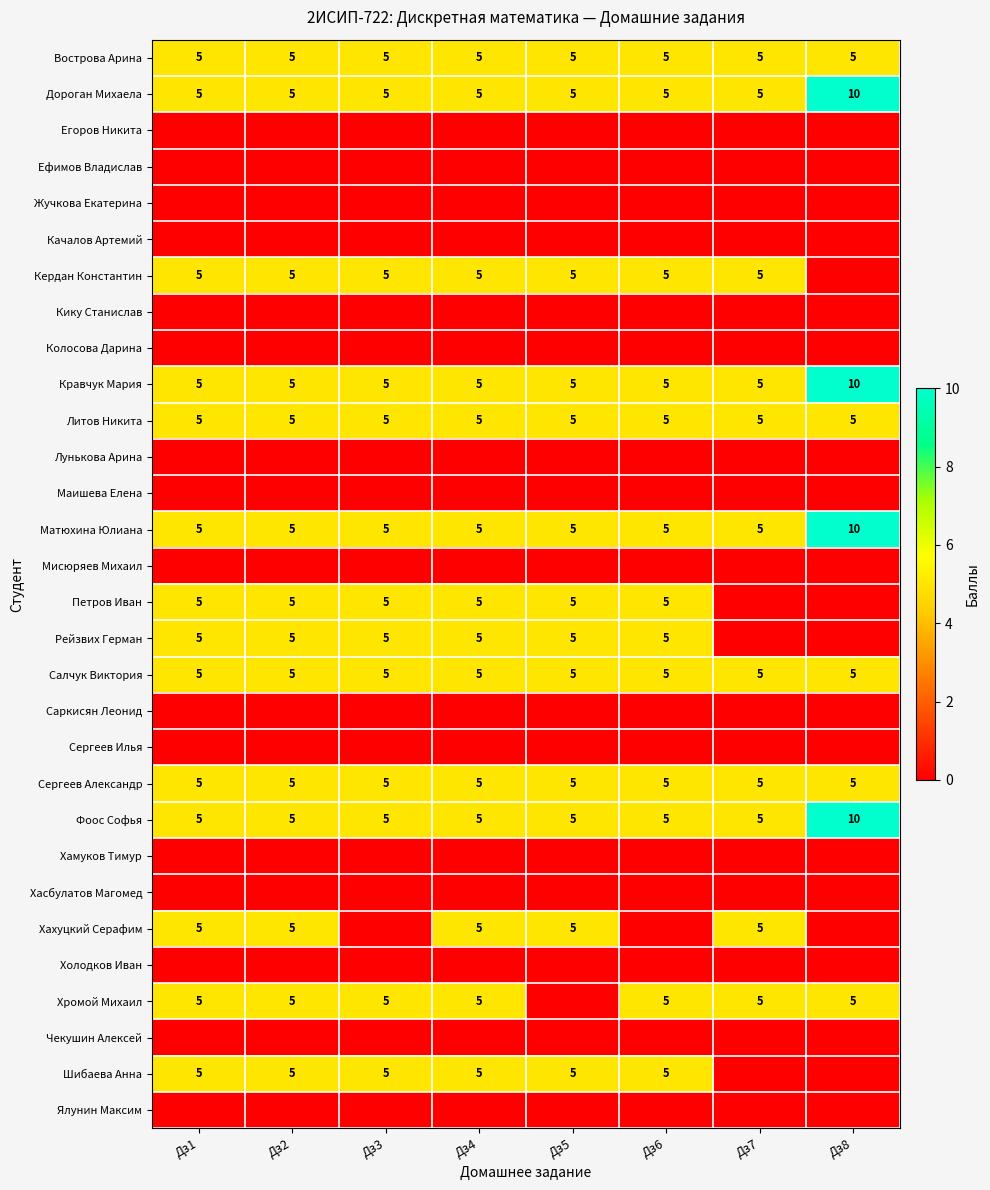

Between Дз8 and Дз6, which is larger?

Дз8